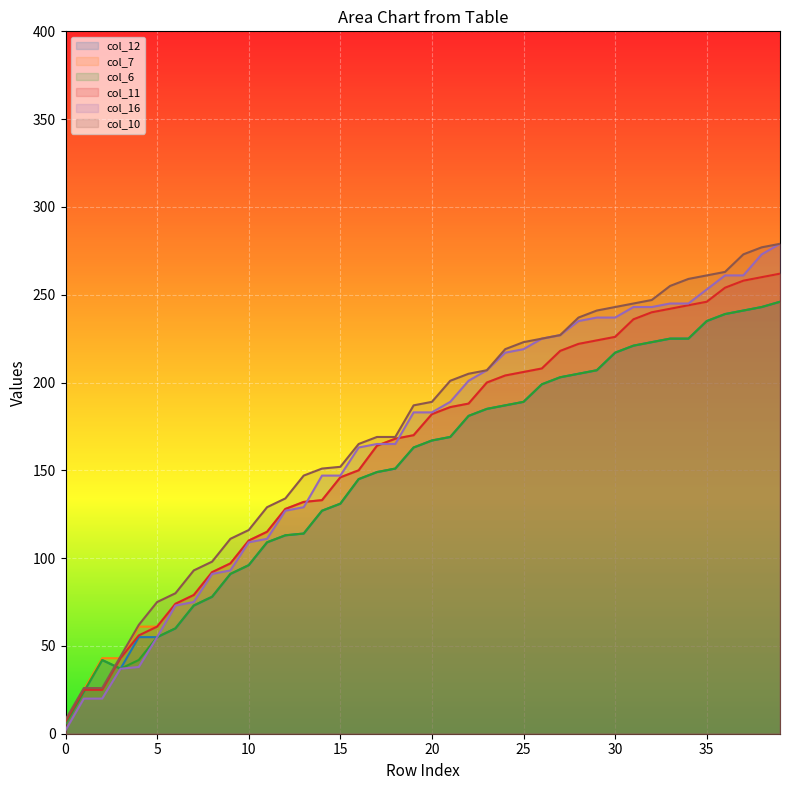

Read the col_11 value at 3, to the nearest 50.

50